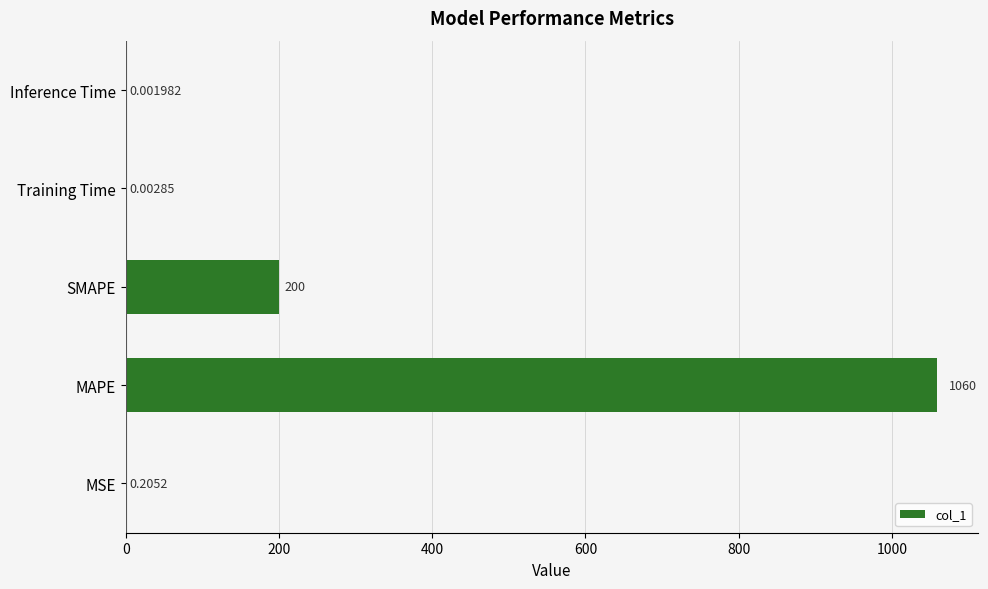

Where is the data nearest to the value 529?

SMAPE